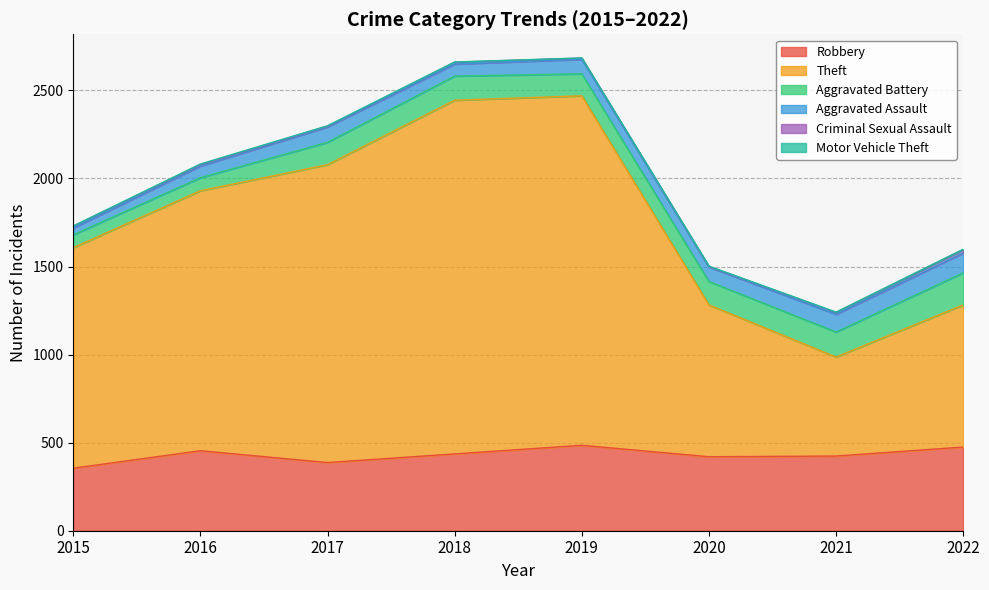

At which category does the chart reach its peak across all series?

2018